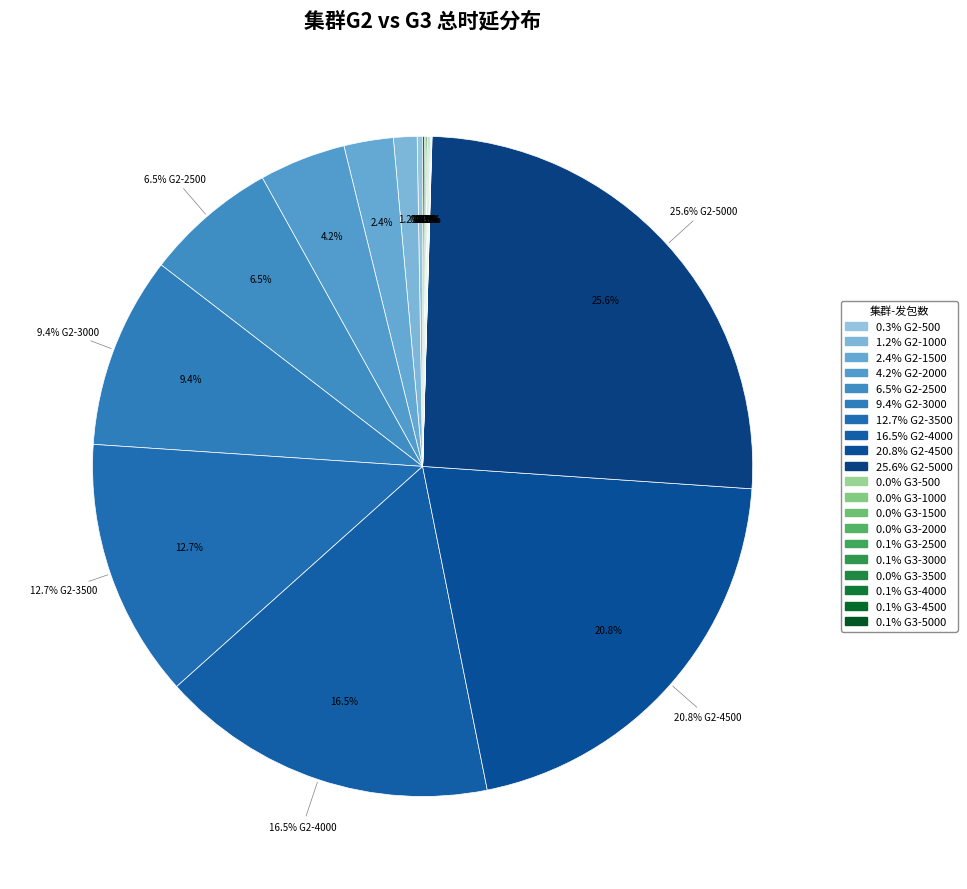

What percentage do G3-3000 and G2-1500 together represent?

2.5%